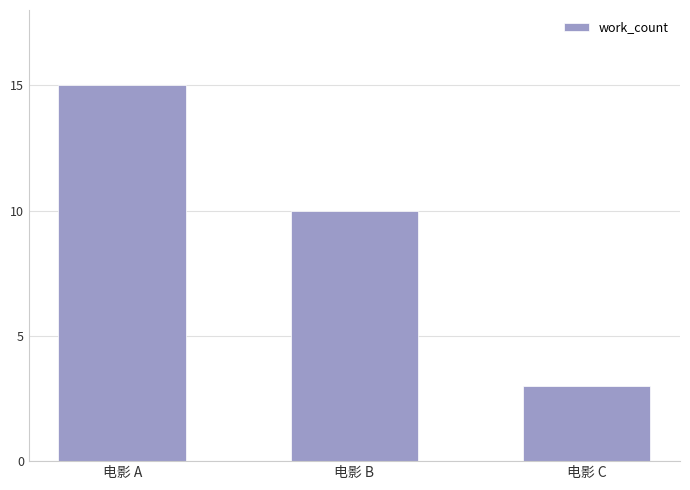

Which category has the highest value across all series?

电影 A